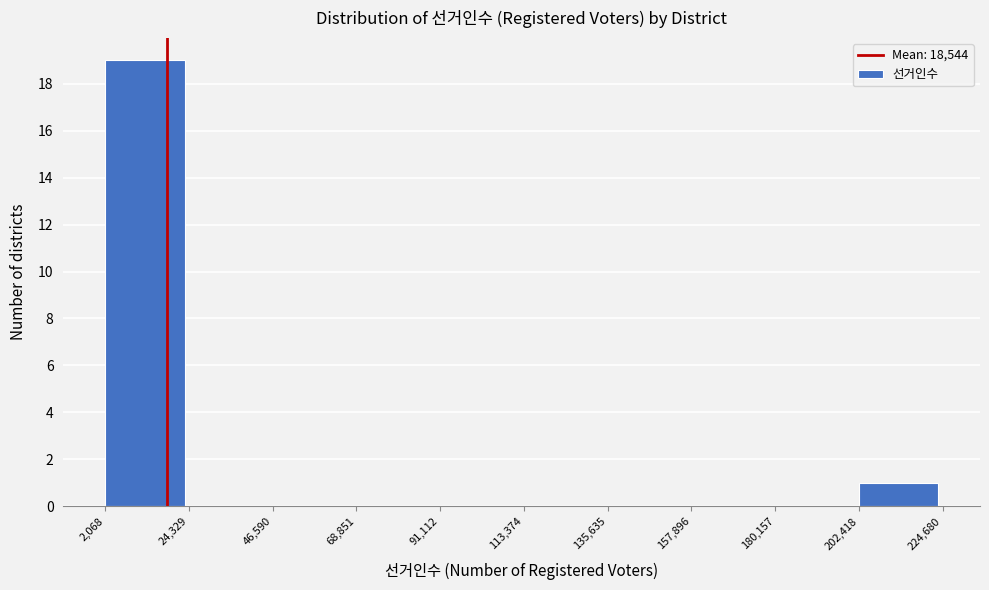

Over which range of the x-axis is the bar tallest?

2,068 to 24,329